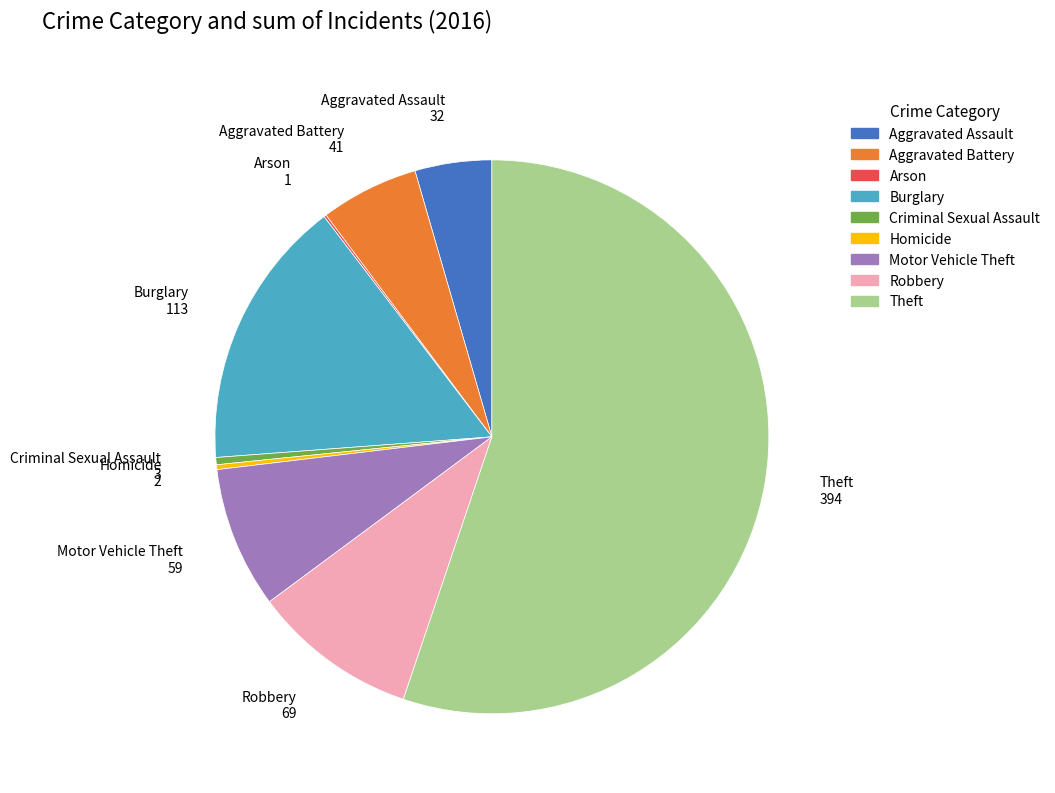

What is the largest slice in the pie chart?

Theft